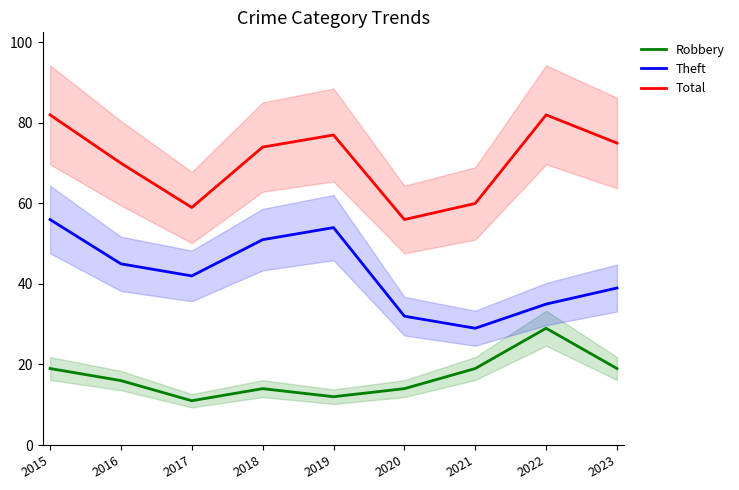

True or false: Robbery and Theft cross at least once.

False